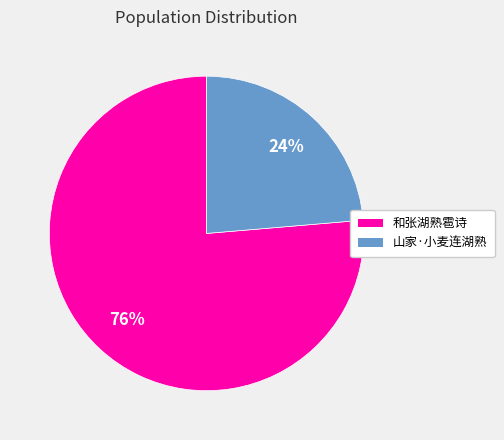

How many segments does this pie chart have?

2